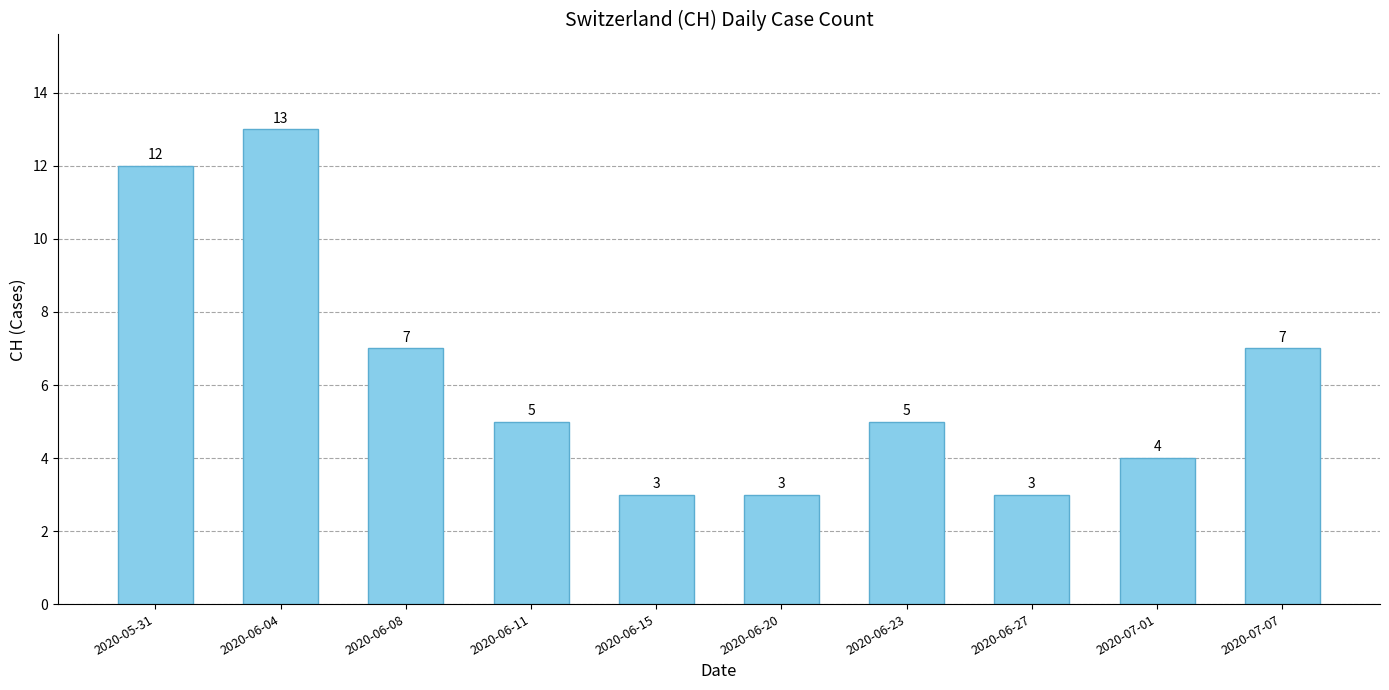

What is the label of the 9th bar from the left?

2020-07-01